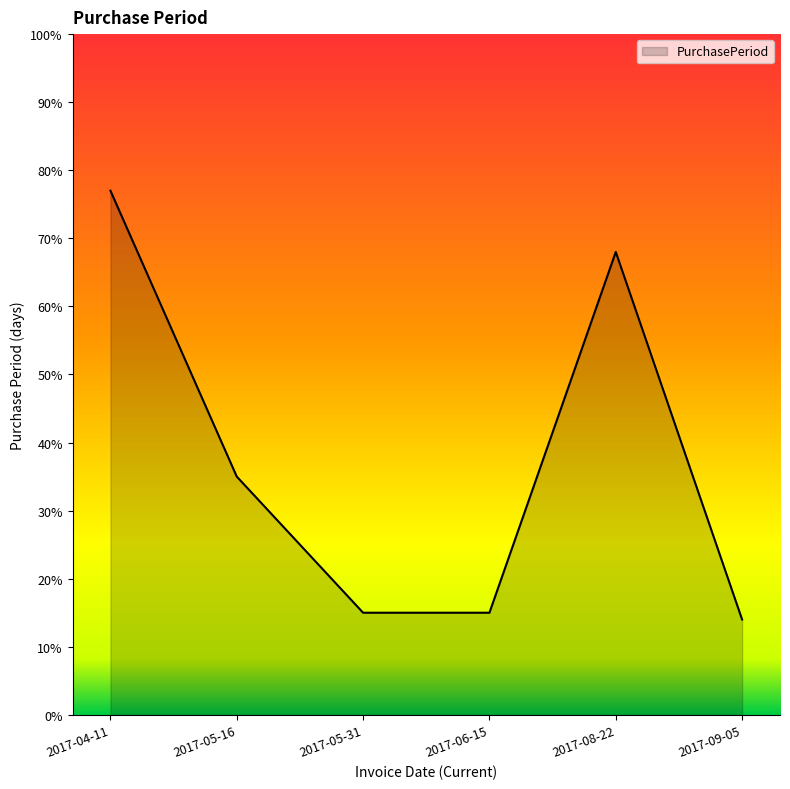

Reading left to right, extract all data points from this chart.

77	35	15	15	68	14